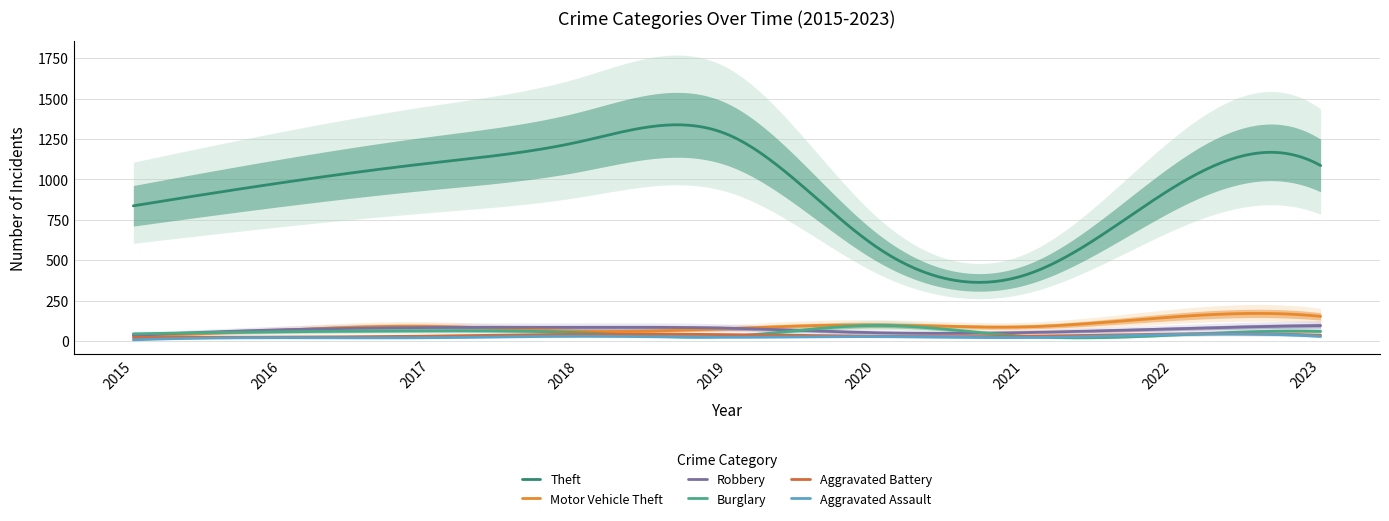

The Burglary series shows 45 at 2015. True or false?

True